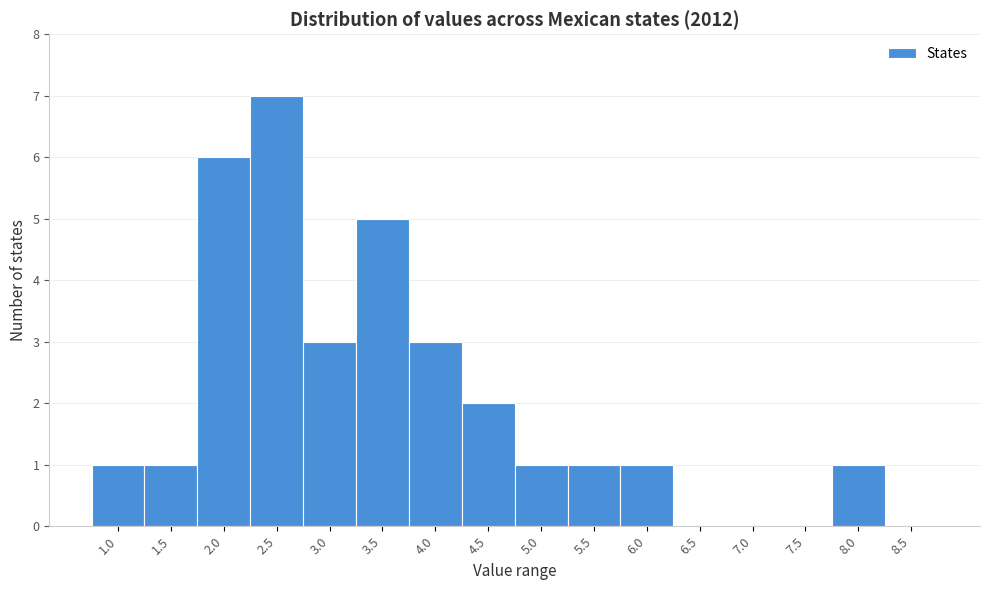

Reading left to right, what are all the values shown in this chart?

1.0=1	1.5=1	2.0=6	2.5=7	3.0=3	3.5=5	4.0=3	4.5=2	5.0=1	5.5=1	6.0=1	6.5=0	7.0=0	7.5=0	8.0=1	8.5=0